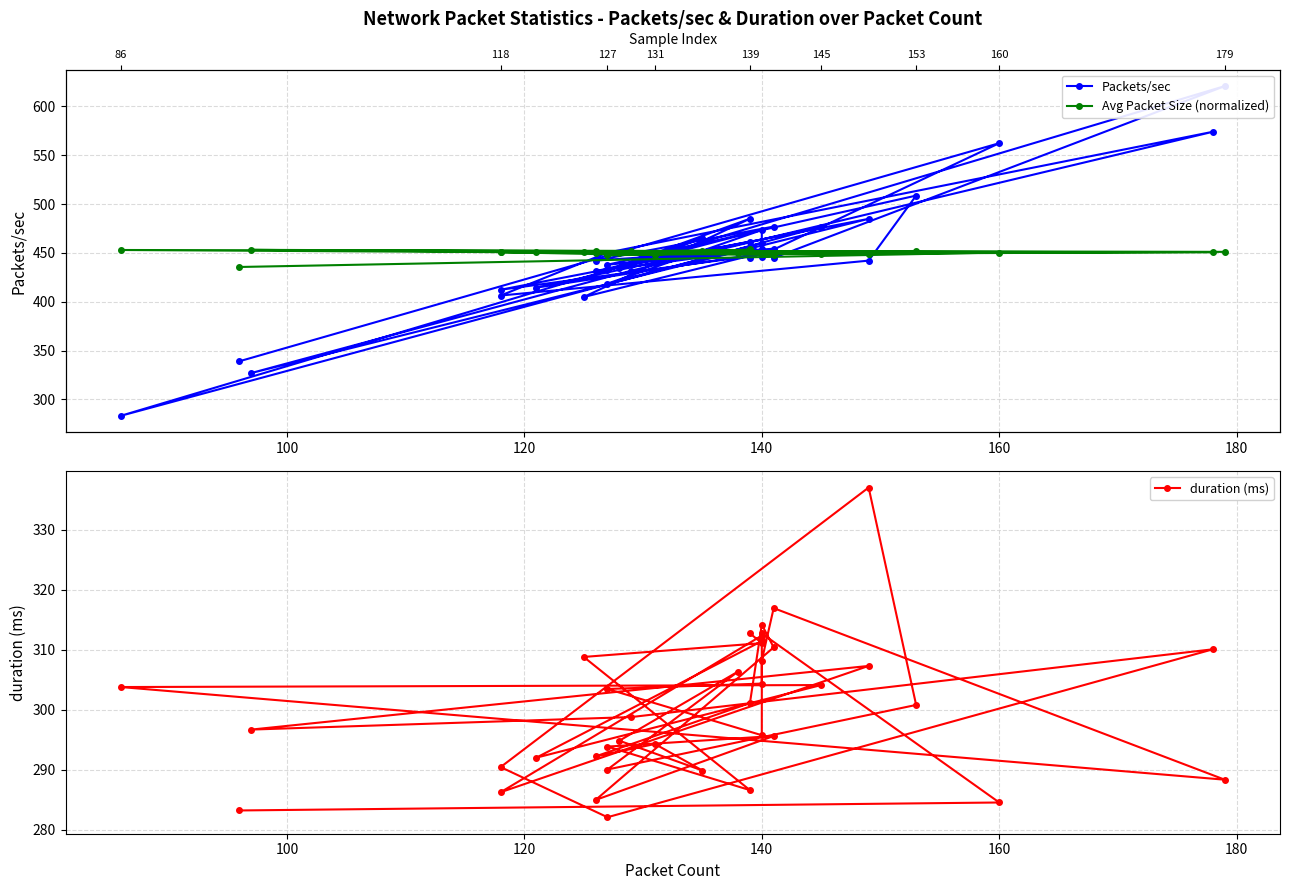

How many distinct data groups are displayed?

3